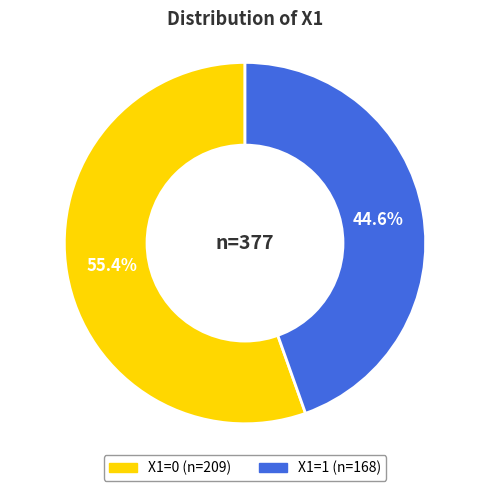

To the nearest percent, what is the difference between the largest and smallest slice percentages?

11%